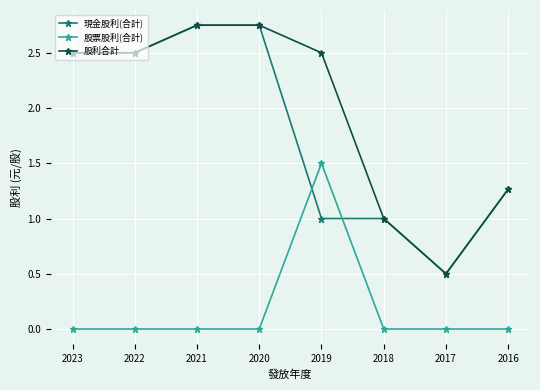

True or false: 股票股利(合計) and 股利合計 cross at least once.

False